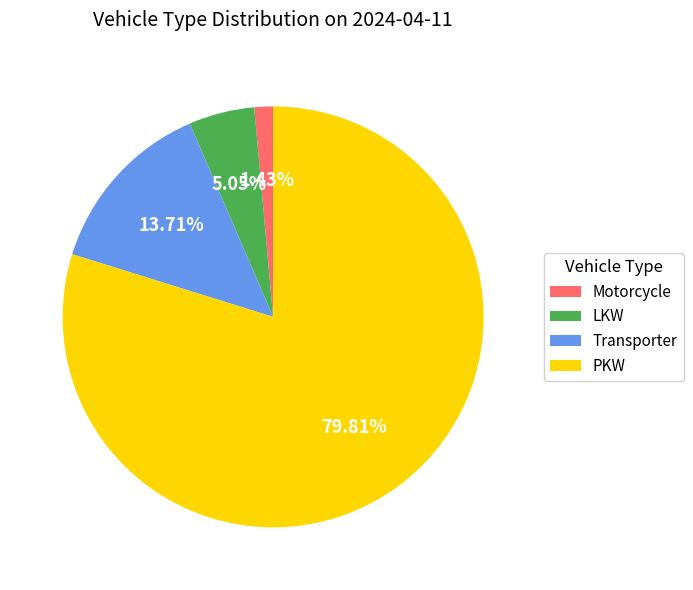

Which category has the smallest portion of the pie?

Motorcycle